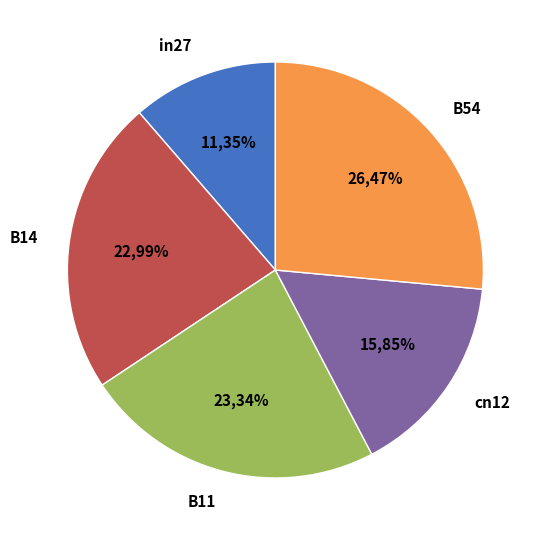

Which category has the biggest portion of the pie?

B54